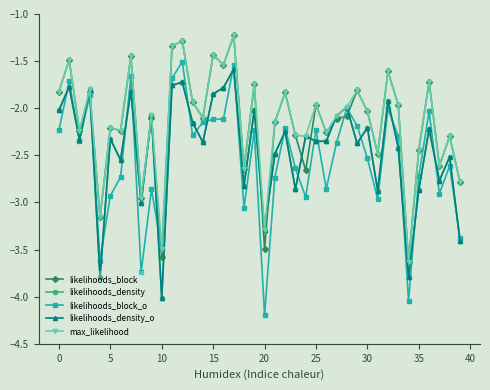

After their last crossing, which series has the higher values: likelihoods_density or likelihoods_block_o?

likelihoods_block_o